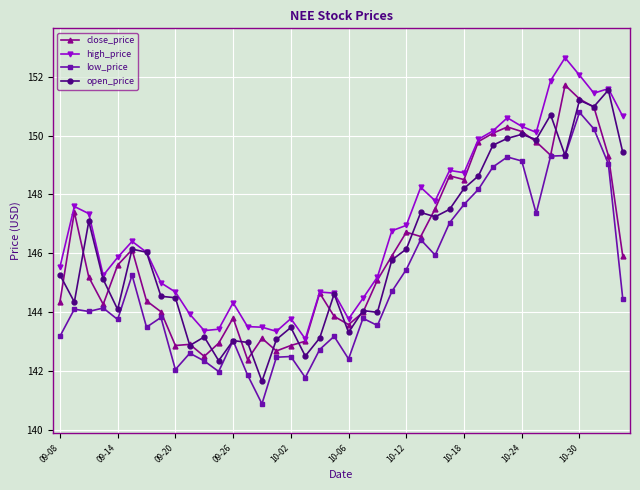

What is the smallest value displayed?

140.9